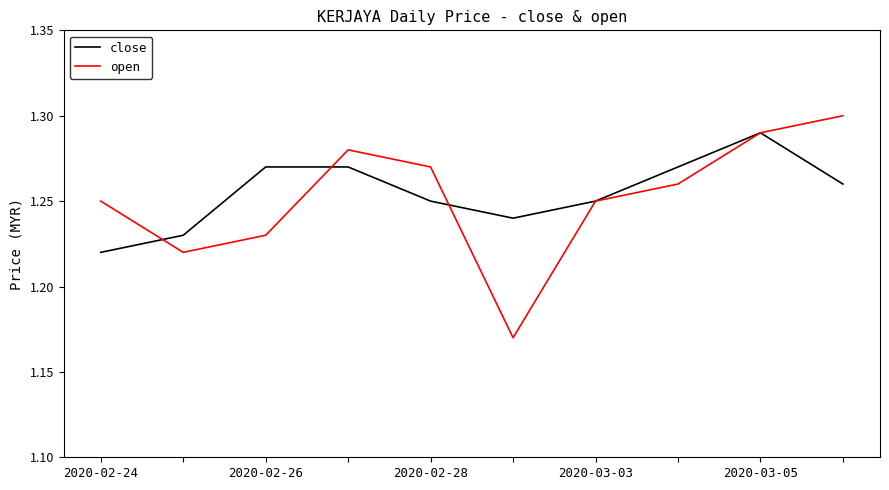

In open, how many points are lower than both neighbors (excluding endpoints)?

2